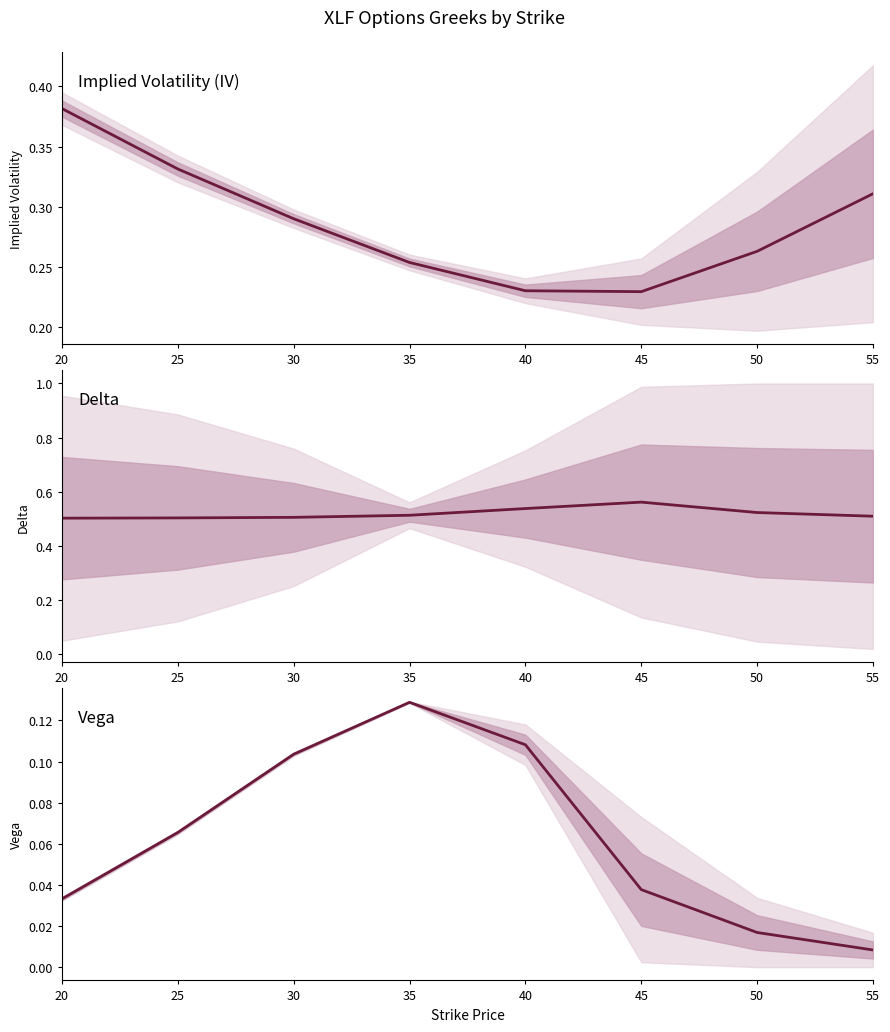

Where is the first local minimum for IV mid?

45